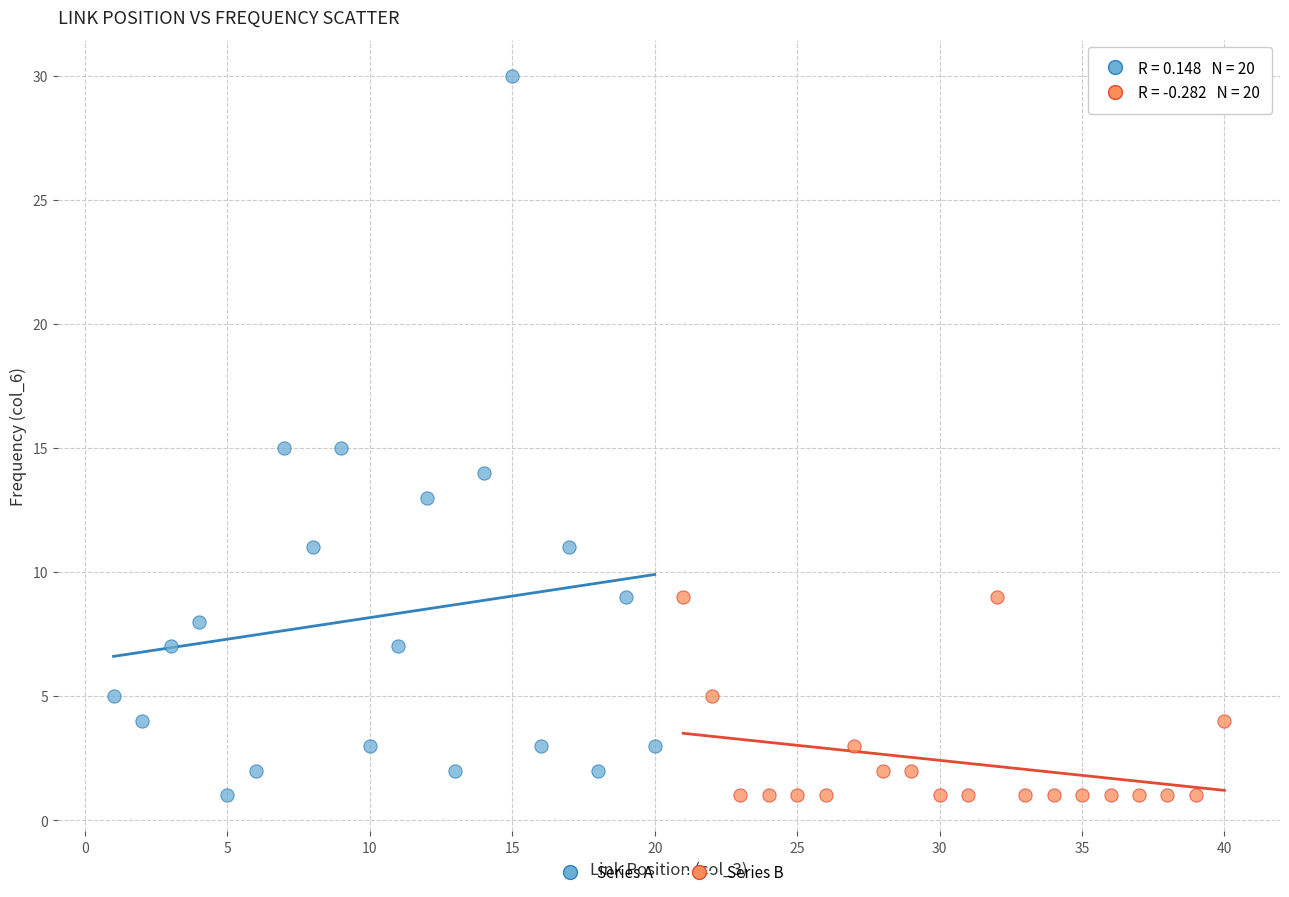

Which series reaches the maximum Y coordinate?

Series A